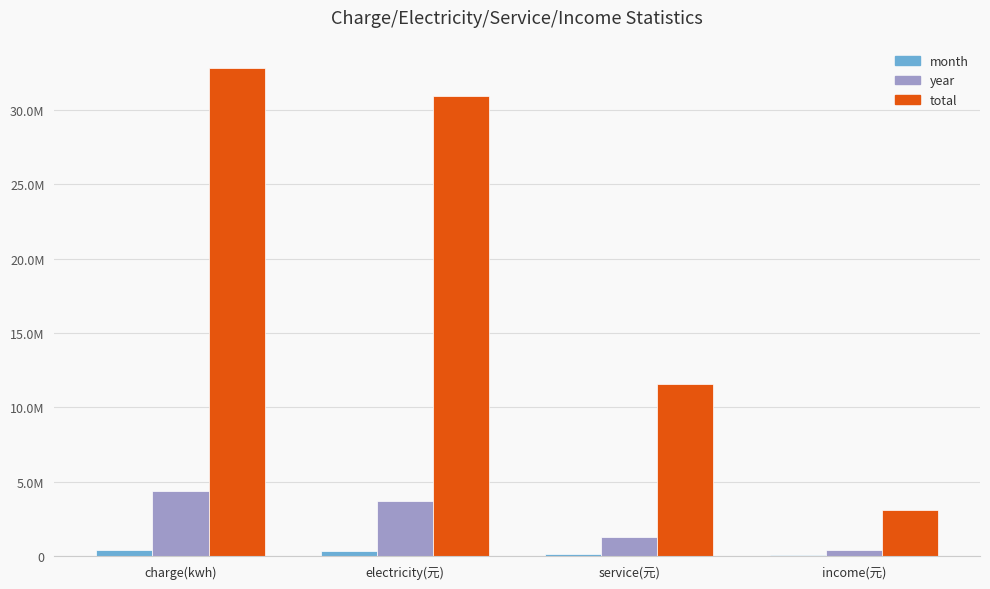

Which series has the largest range (max minus min)?

total